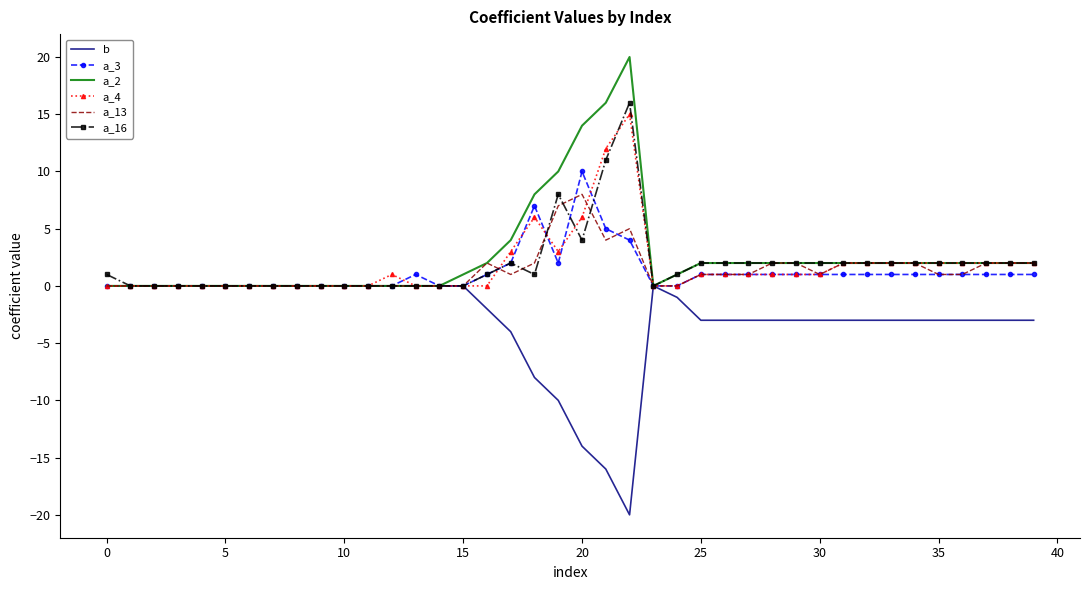

What is the smallest value displayed?

-20